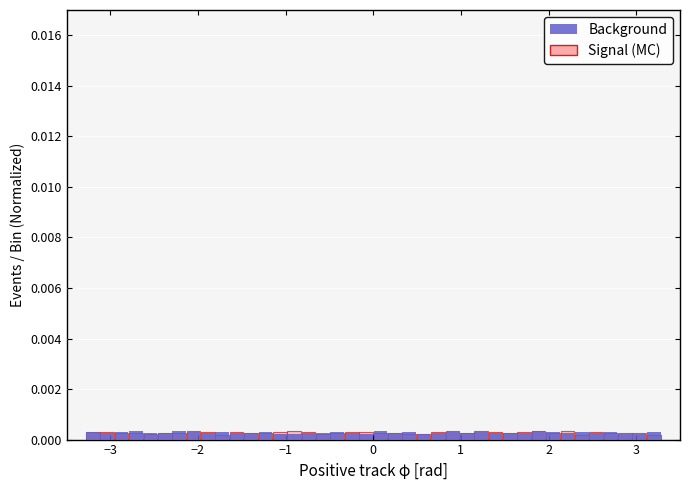

Is the value of Background at 3 greater than the value of Signal (MC) at 29?

Yes